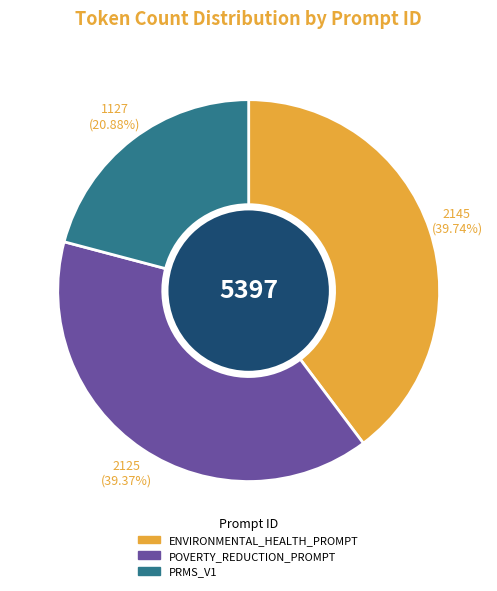

How many slices are in this pie chart?

3